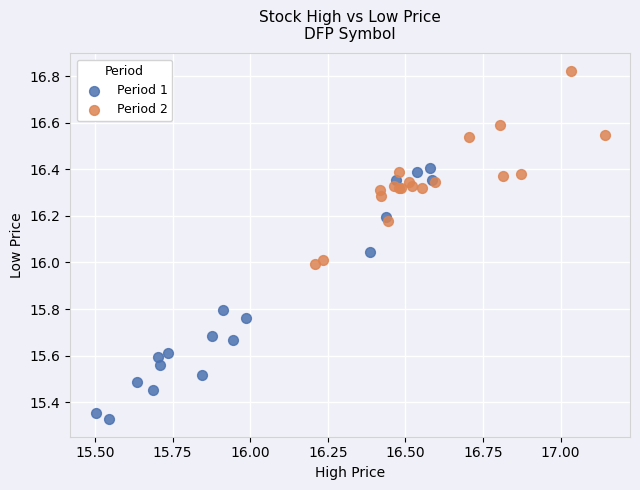

Which series has the largest Y range (max minus min)?

Period 1